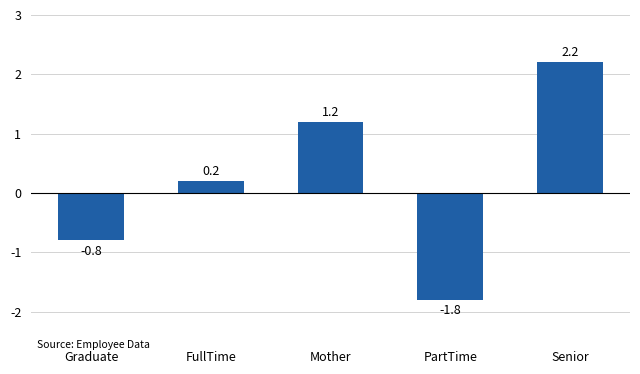

Rank the categories by value from highest to lowest.

Senior, Mother, FullTime, Graduate, PartTime